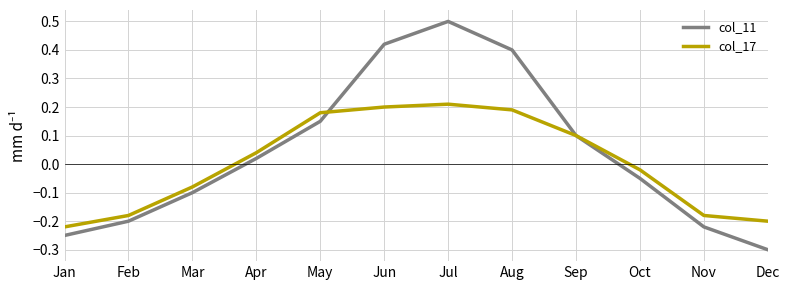

What are all the series names shown in the legend?

col_11, col_17